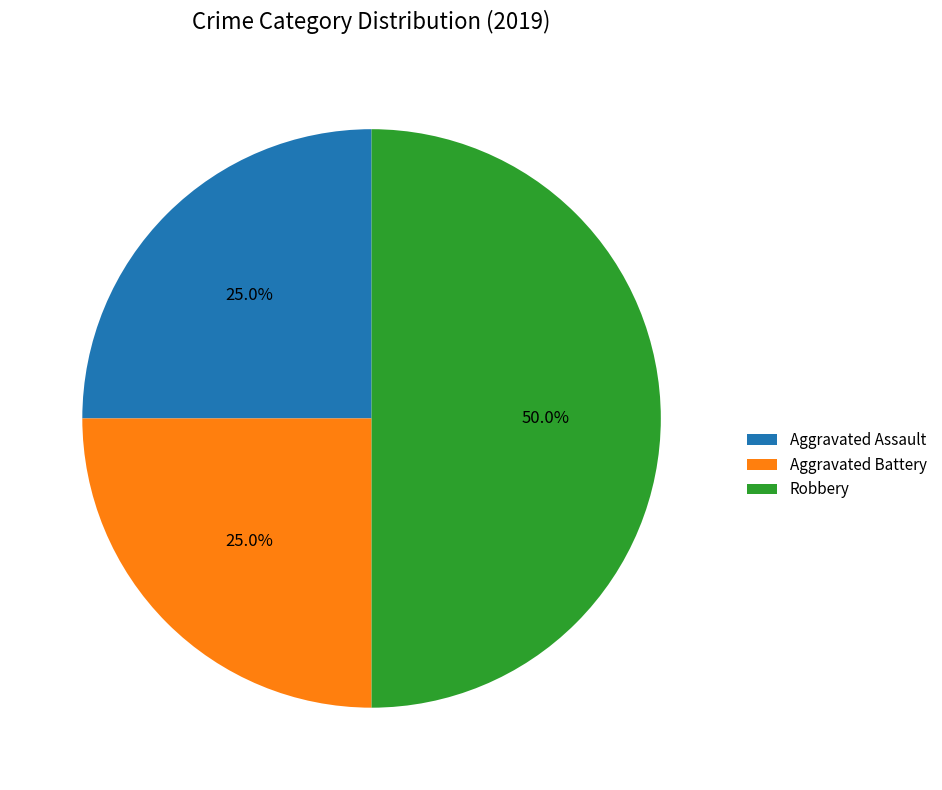

To the nearest percent, what is the difference between the largest and smallest slice percentages?

25%